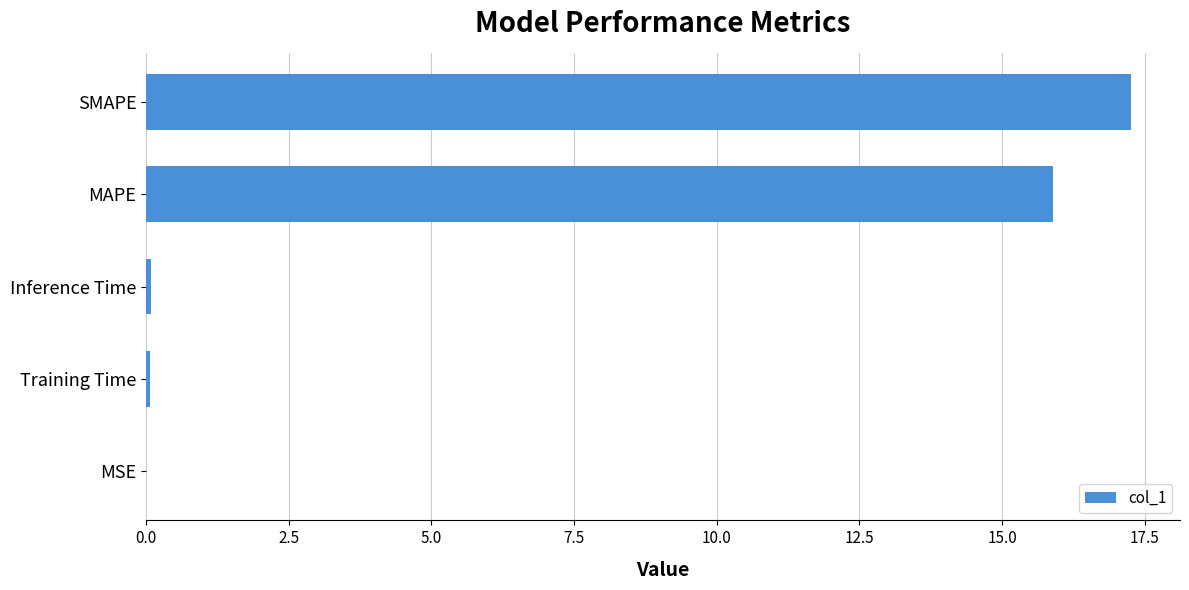

What is the sum of all values?

33.3